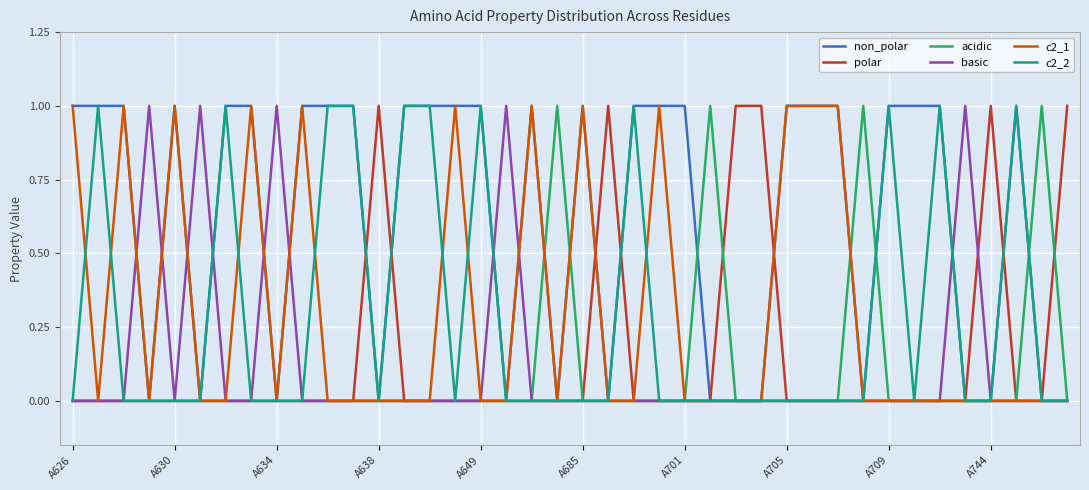

Which series has the largest total across all categories?

non_polar